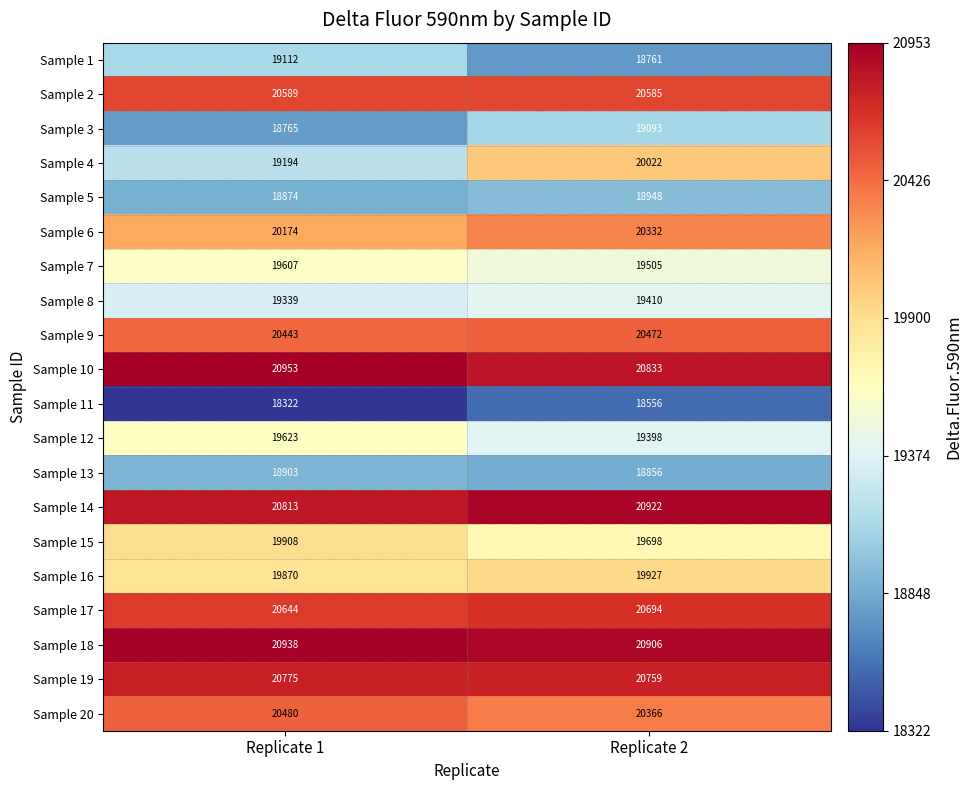

At which label is Sample 4 closest to 19608?

Replicate 1